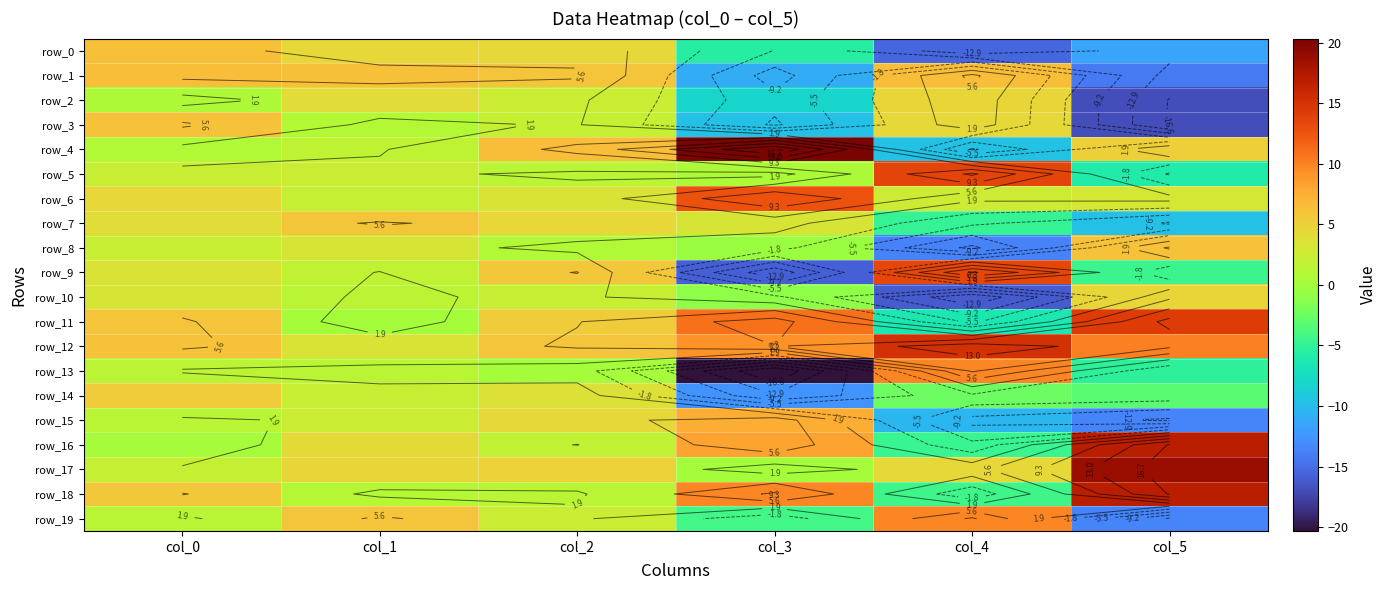

Count the number of data series in this chart.

20